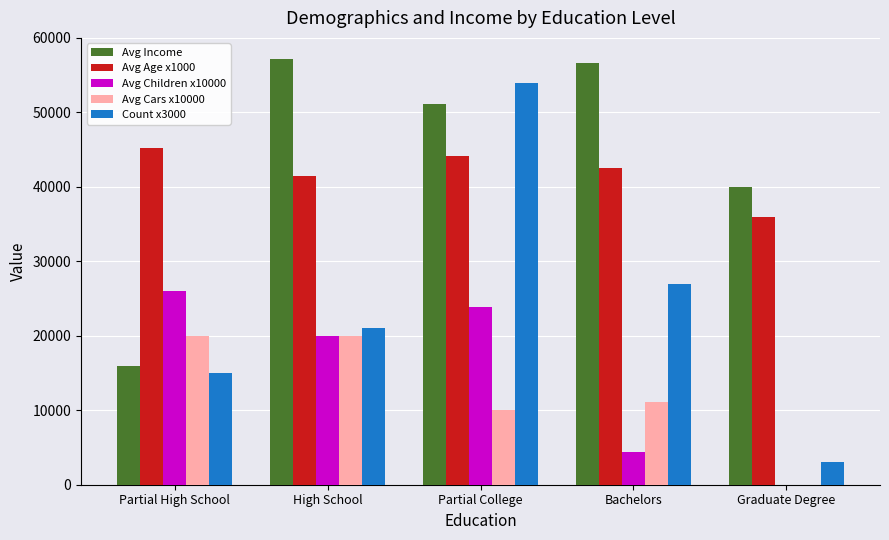

Which series has the largest range (max minus min)?

Count x3000